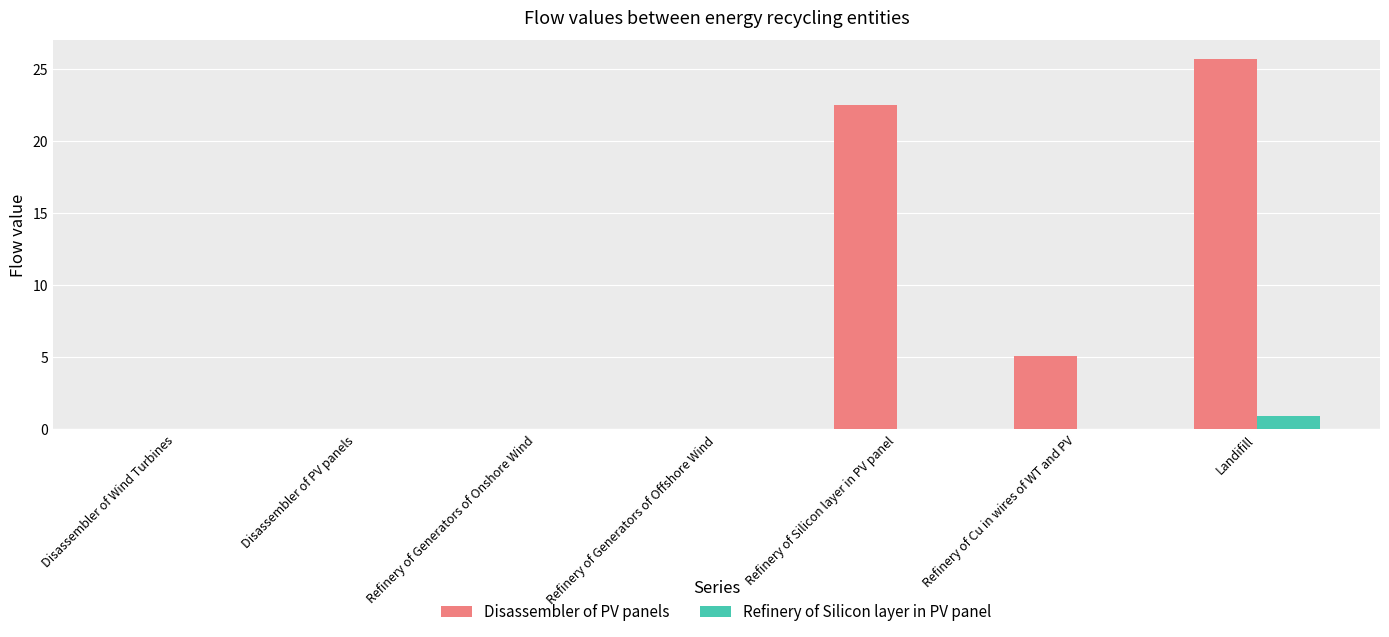

Which series changed the most between Disassembler of Wind Turbines and Refinery of Cu in wires of WT and PV?

Disassembler of PV panels